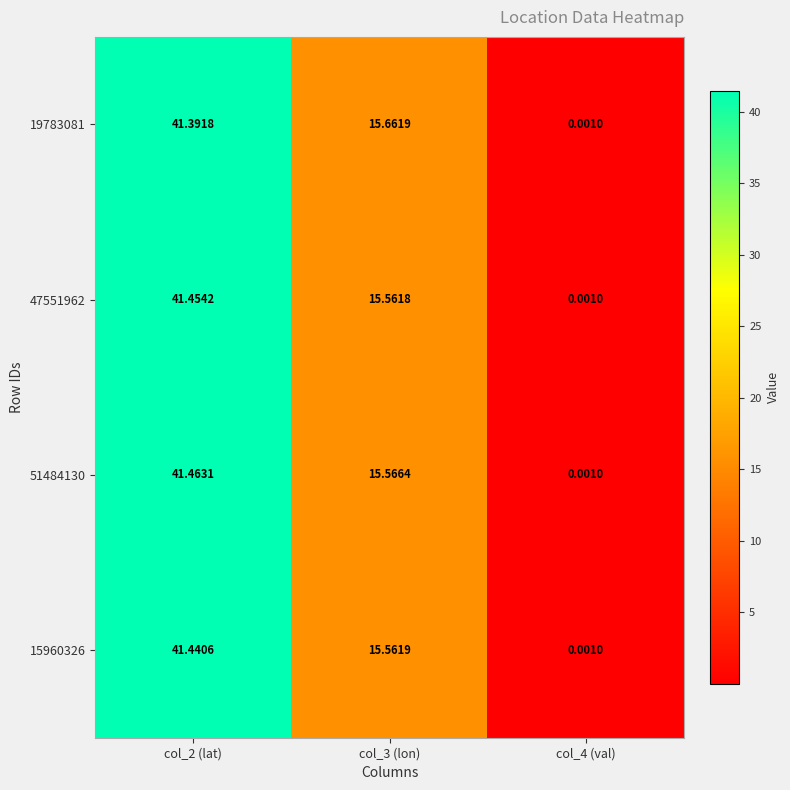

Is the value of 19783081 at col_4 (val) greater than the value of 51484130 at col_2 (lat)?

No